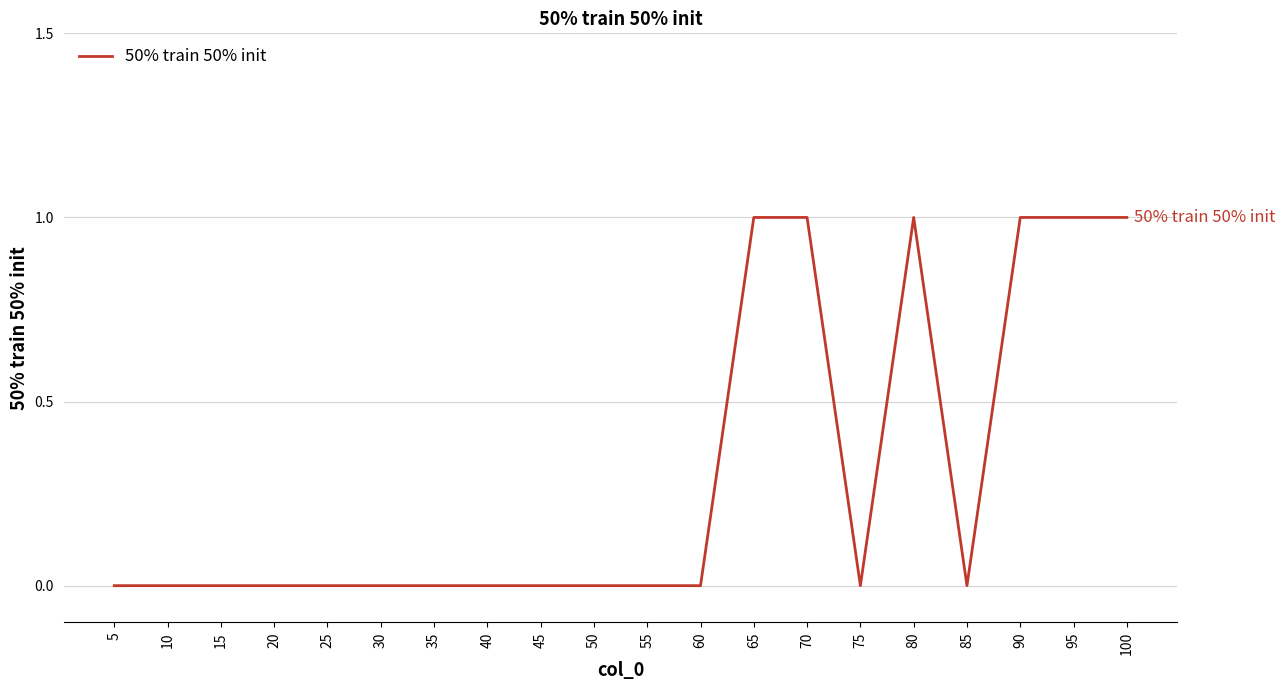

How many categories are shown in the chart?

20